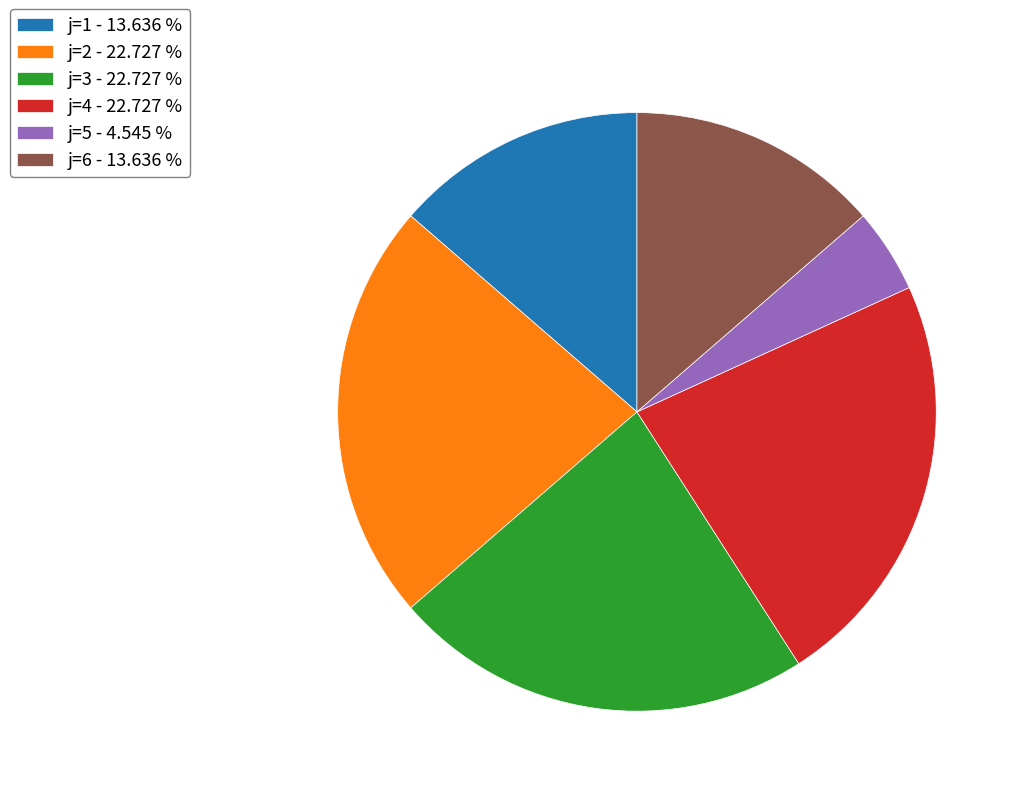

Between j=1 - 13.636 % and j=4 - 22.727 %, which is larger?

j=4 - 22.727 %